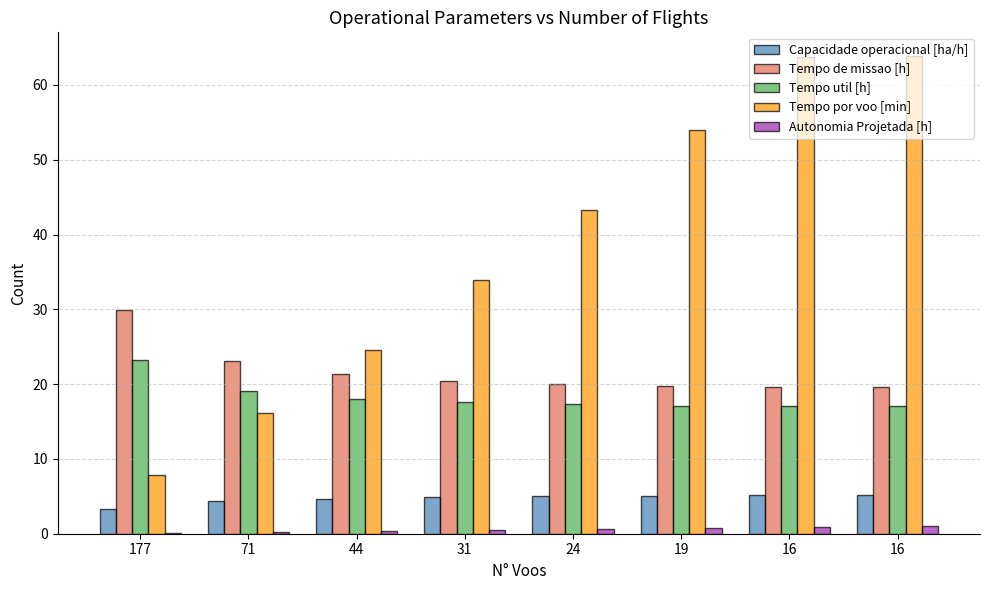

True or false: Tempo de missao [h] has a value of 10.0 at 19.

False